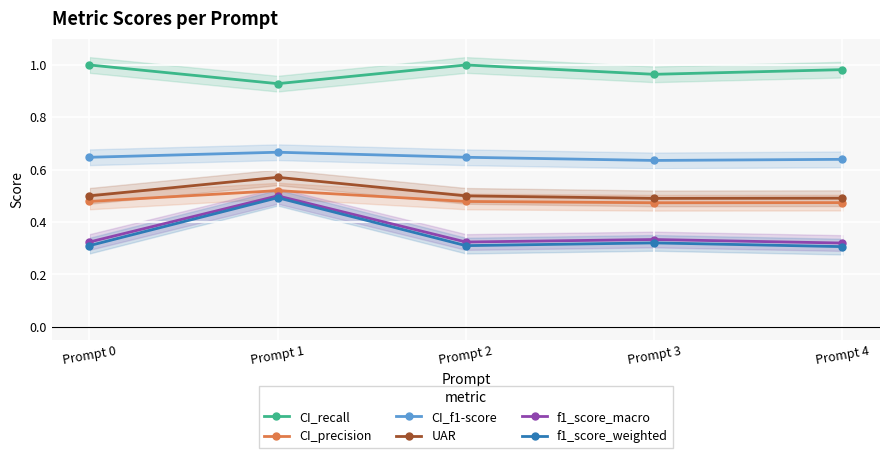

Between Prompt 0 and Prompt 3, which series saw the biggest shift?

CI_recall